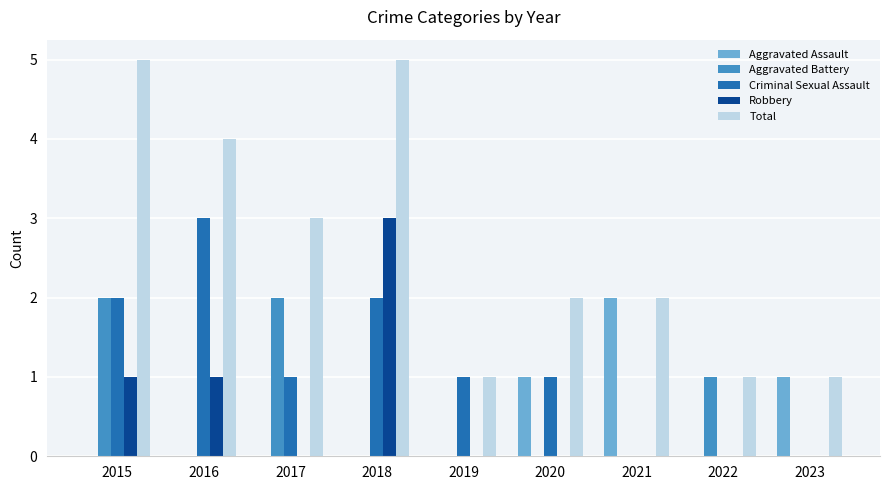

True or false: Aggravated Battery has a value of 0 at 2018.

True